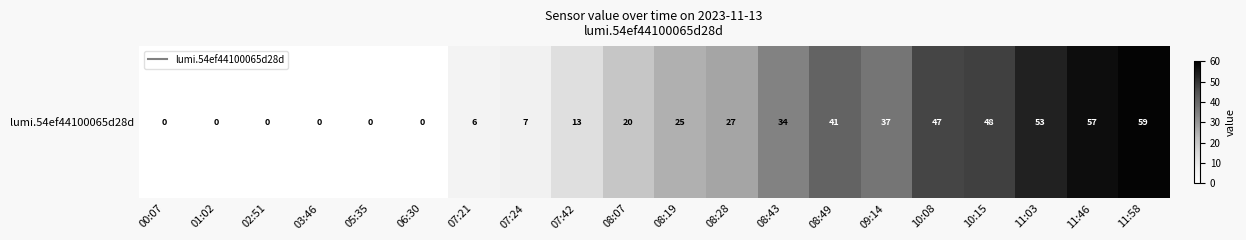

What is the difference between the maximum and second lowest values?

59